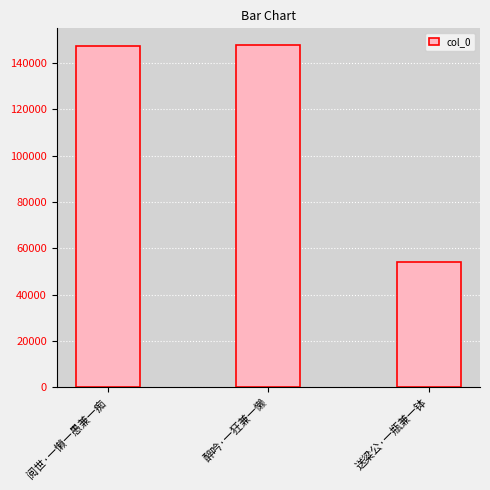

What position from the right is 送粱公·一瓶兼一钵?

1